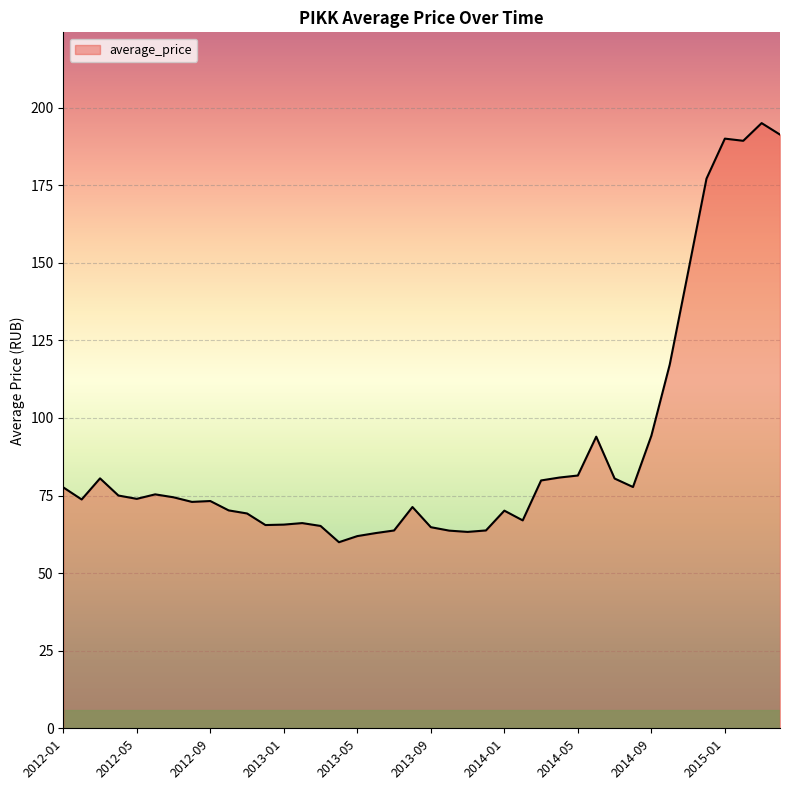

What is the difference between the maximum and minimum values?

135.0